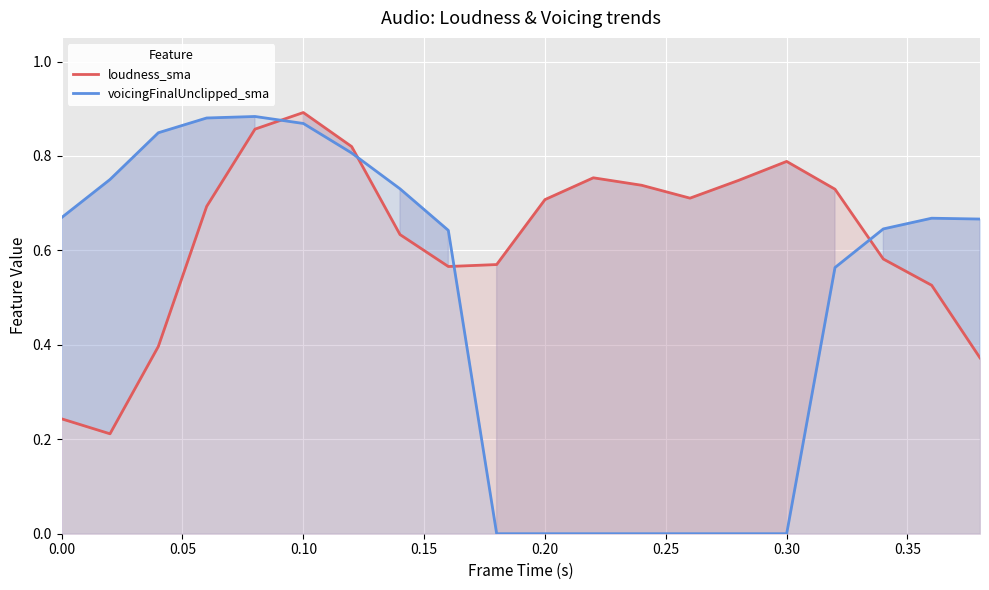

Reading right to left, list all the values displayed in this chart.

loudness_sma: 0.4	0.5	0.6	0.7	0.8	0.7	0.7	0.7	0.8	0.7	0.6	0.6	0.6	0.8	0.9	0.9	0.7	0.4	0.2	0.2
voicingFinalUnclipped_sma: 0.7	0.7	0.6	0.6	0.0	0.0	0.0	0.0	0.0	0.0	0.0	0.6	0.7	0.8	0.9	0.9	0.9	0.8	0.8	0.7